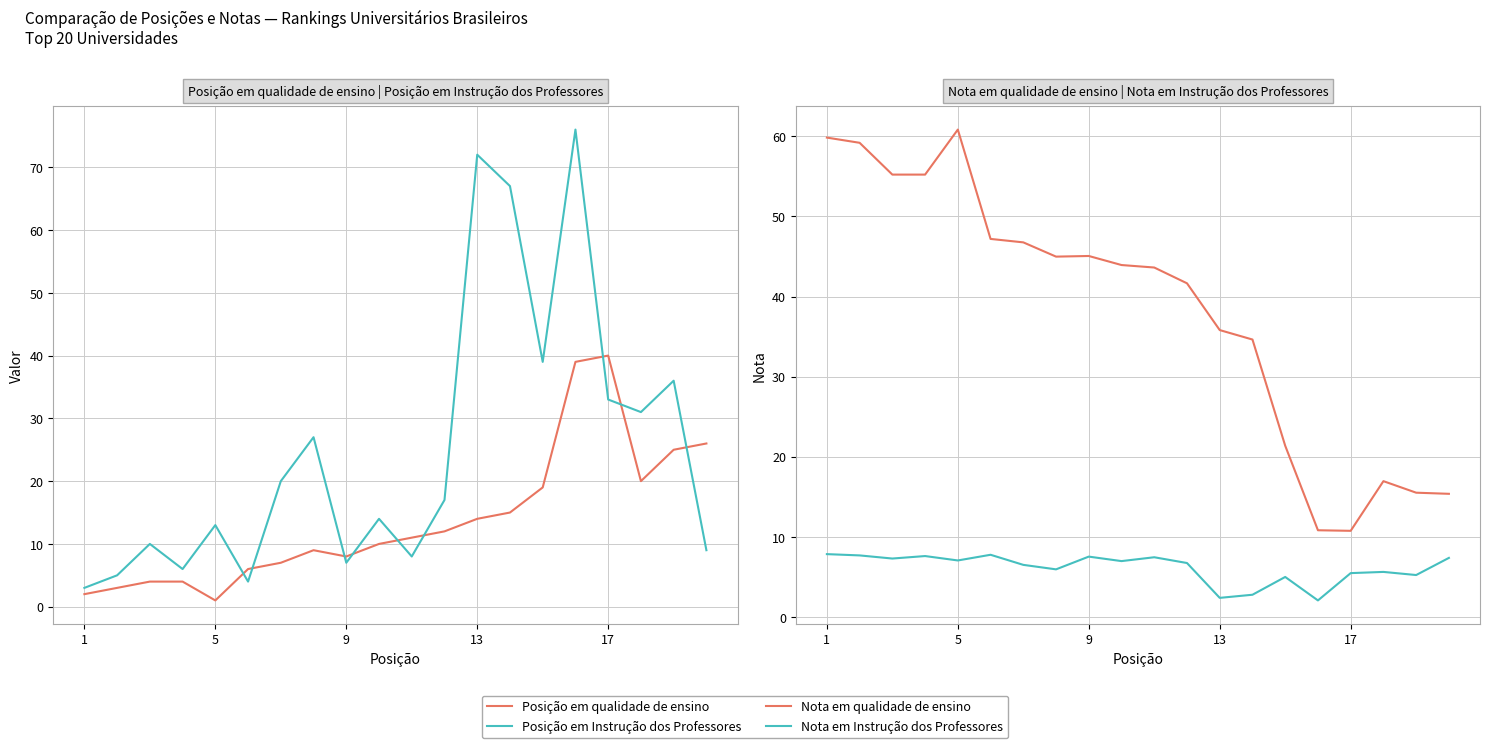

Which series has the largest total across all categories?

Nota em qualidade de ensino